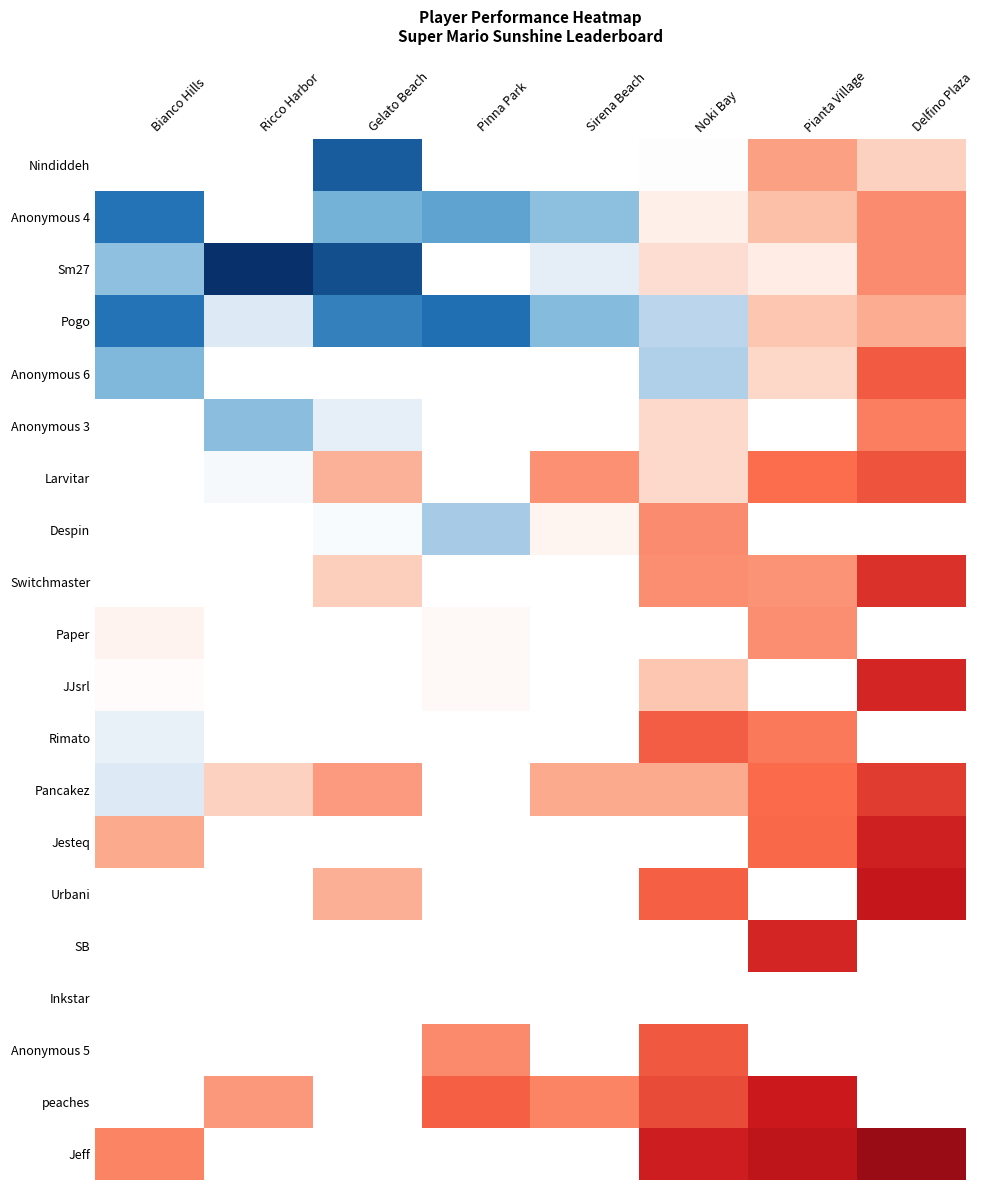

At which category does the chart reach its peak across all series?

Ricco Harbor